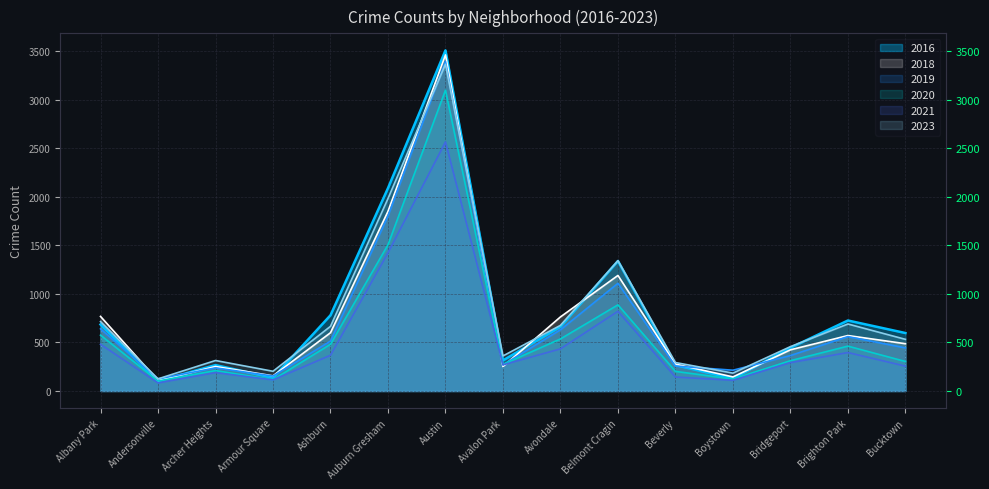

What is the difference between the highest and lowest values at Bucktown?

341